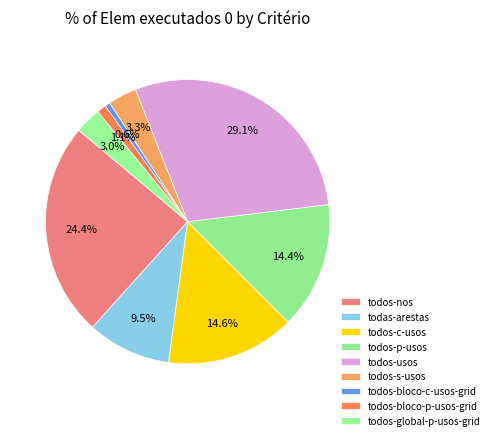

What percentage do todos-c-usos and todas-arestas together represent?

24.2%